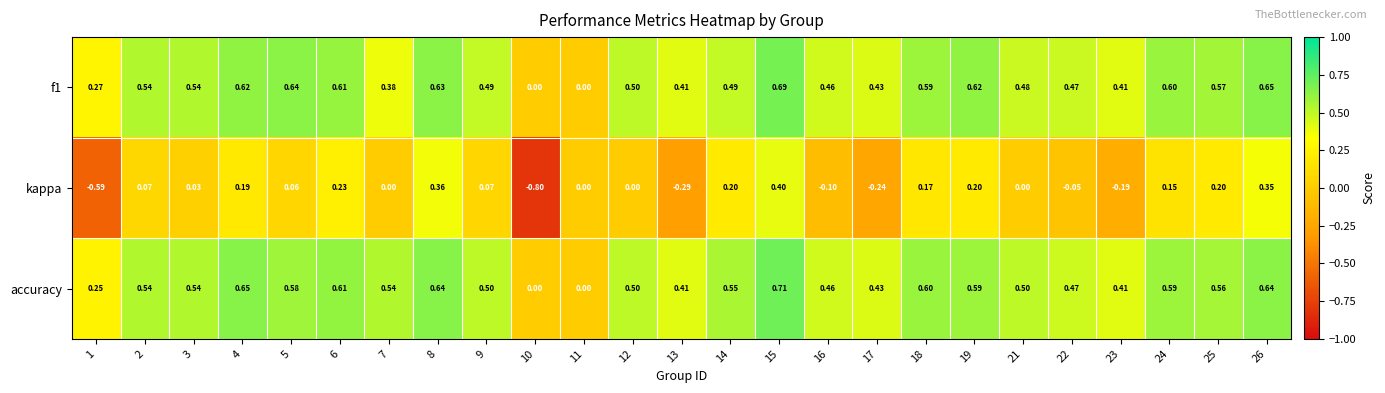

Which series changed the most between 13 and 23?

kappa